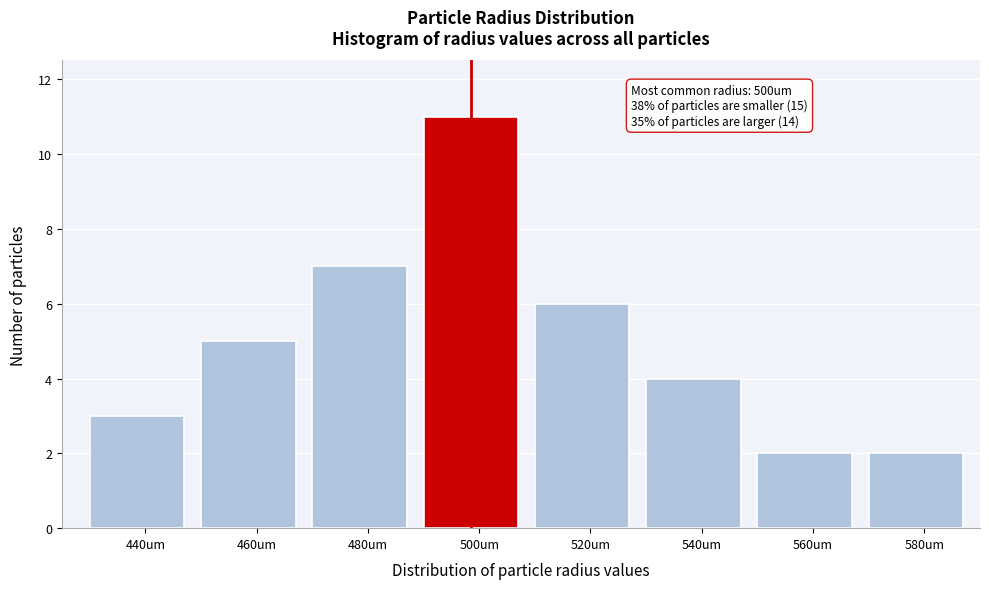

Reading left to right, list all the values displayed in this chart.

440um=3	460um=5	480um=7	500um=11	520um=6	540um=4	560um=2	580um=2